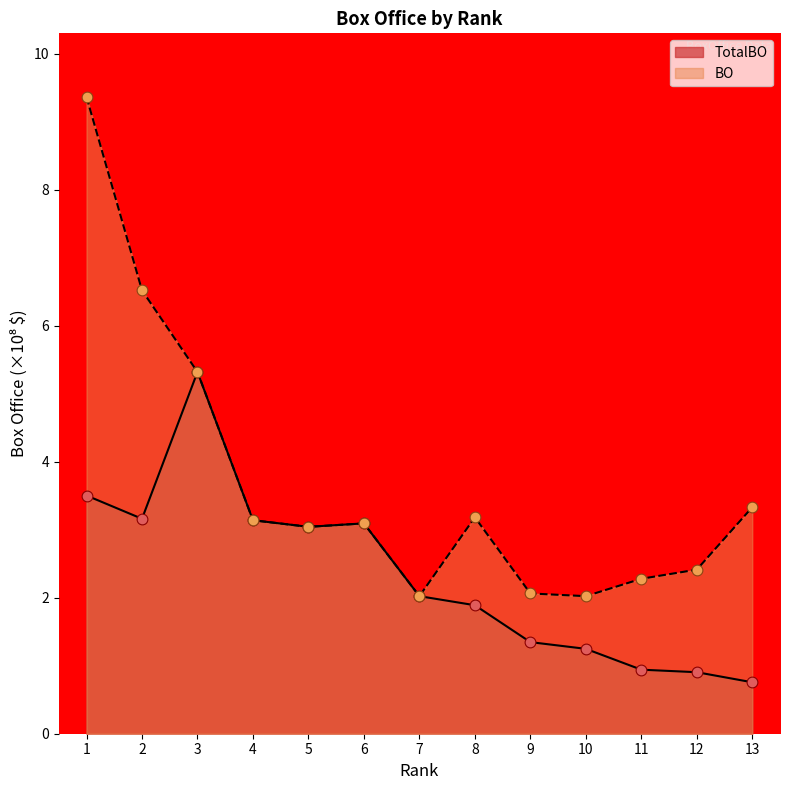

Which series has the largest total across all categories?

BO